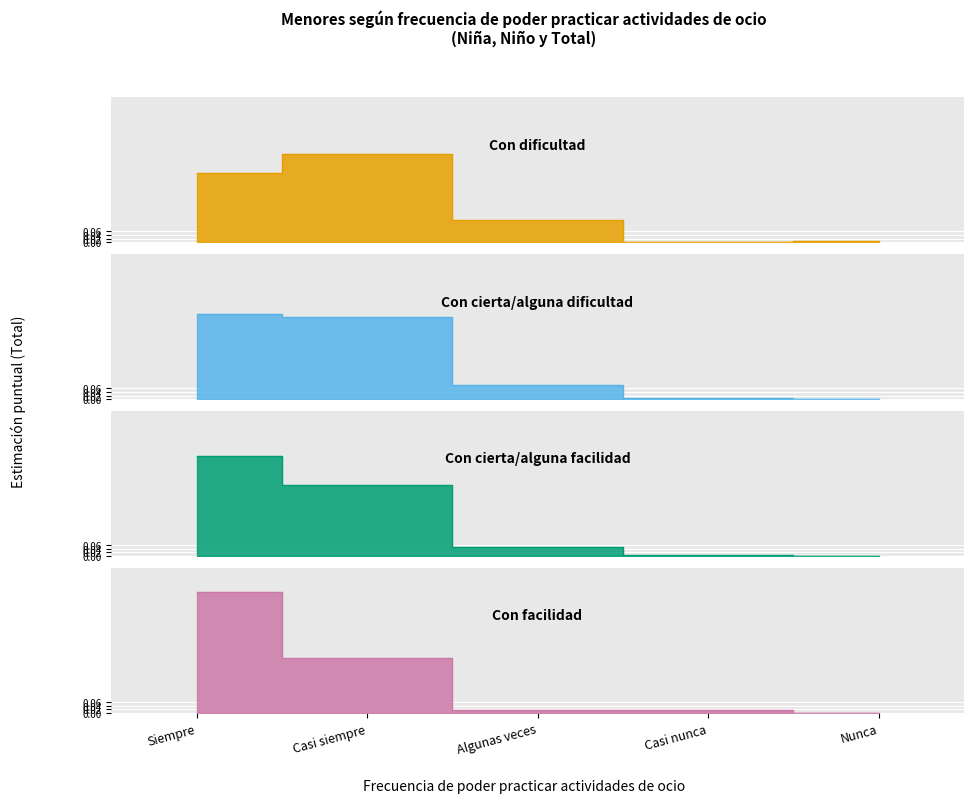

What is the difference between the Con cierta/alguna dificultad values at Algunas veces and Casi siempre?

0.4